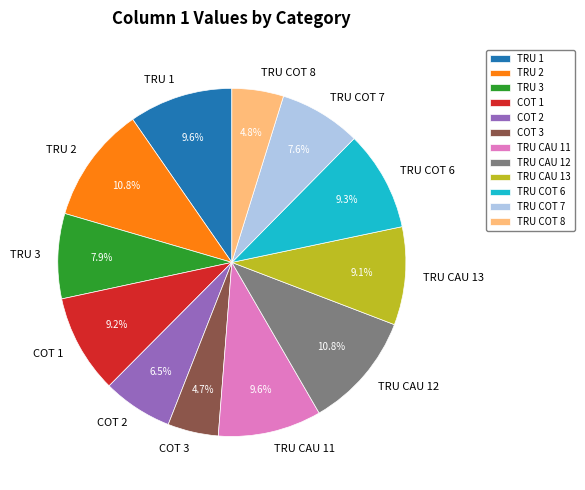

Is there a majority slice in this chart?

No